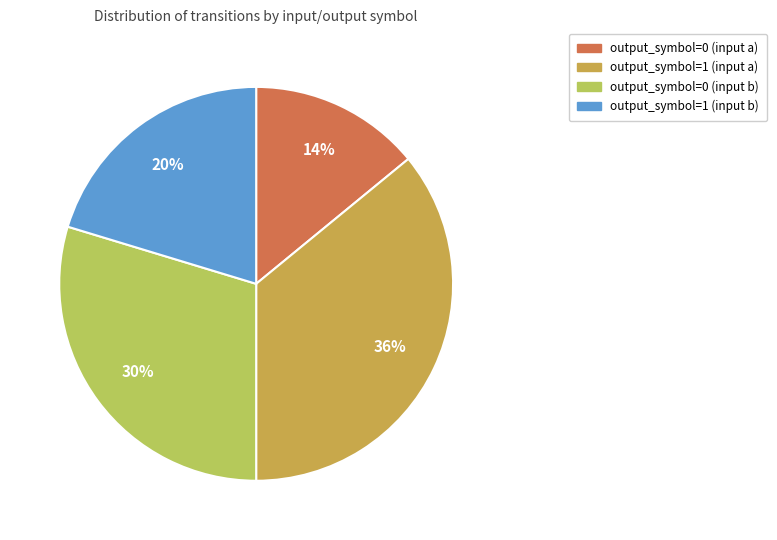

Is there any slice that represents more than half of the pie?

No